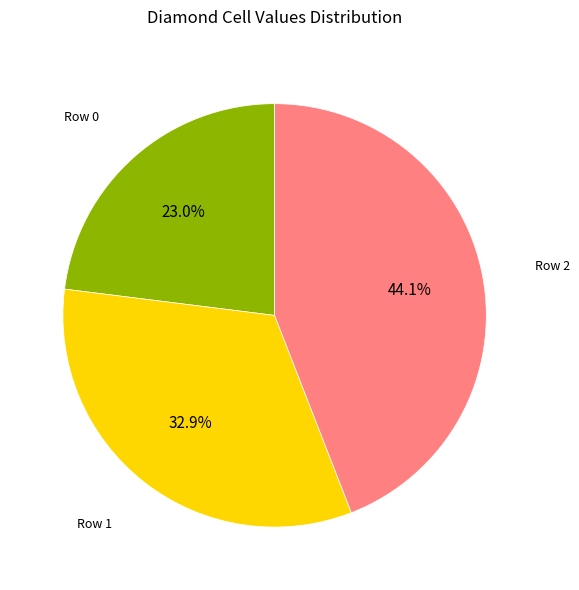

True or false: Row 2 accounts for 19% of the total.

False